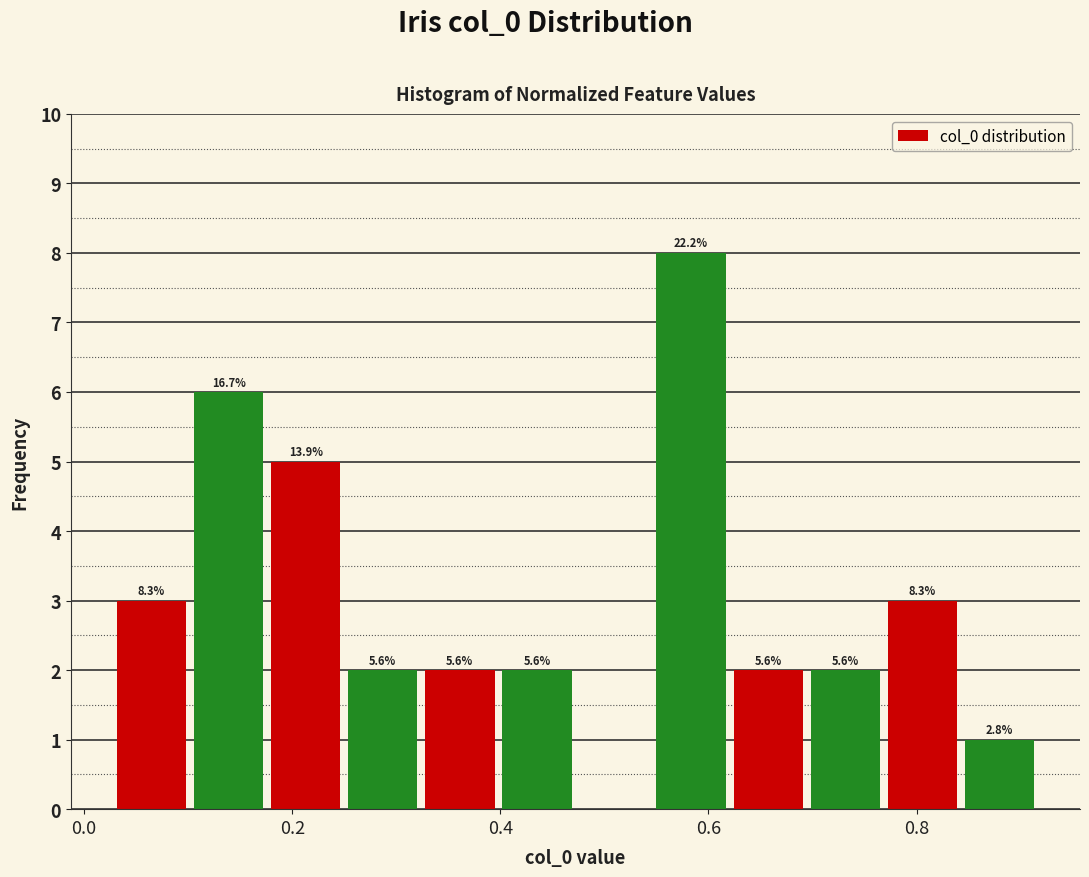

Around what value on the x-axis is the tallest bar? Give the approximate position of its centre, as read against the axis.

0.58